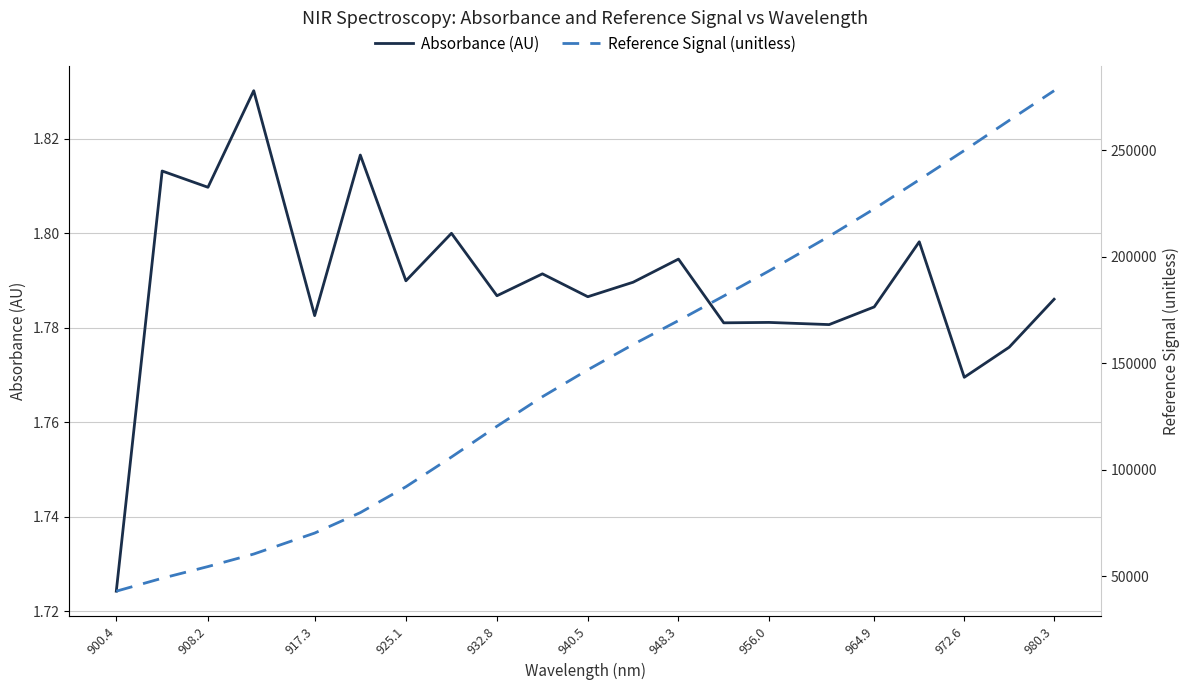

At which label does Absorbance (AU) reach its minimum?

900.4